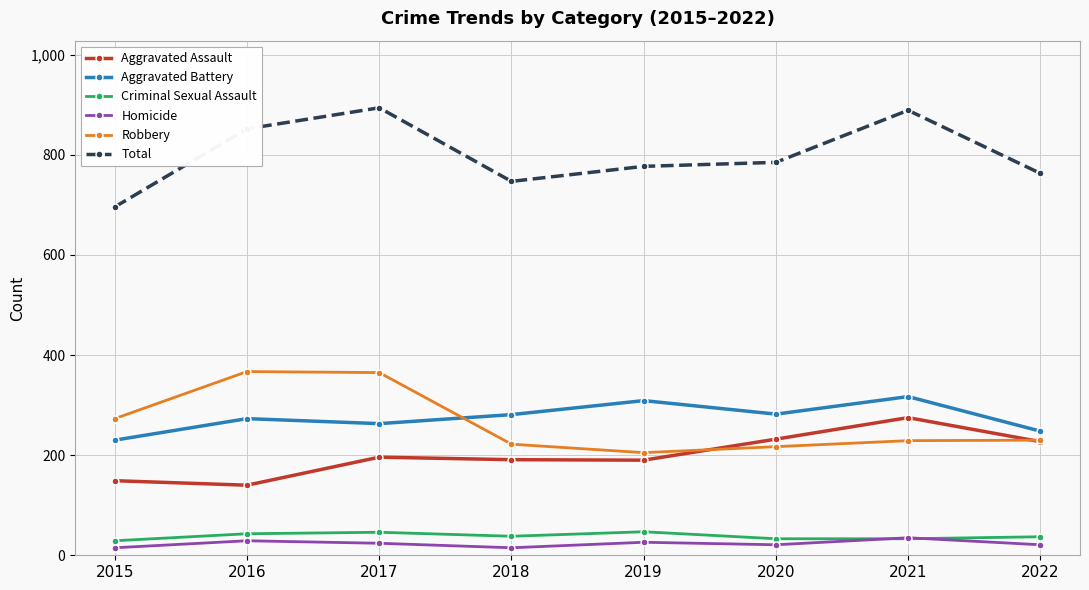

At 2018, list the series in order from smallest to largest.

Homicide, Criminal Sexual Assault, Aggravated Assault, Robbery, Aggravated Battery, Total